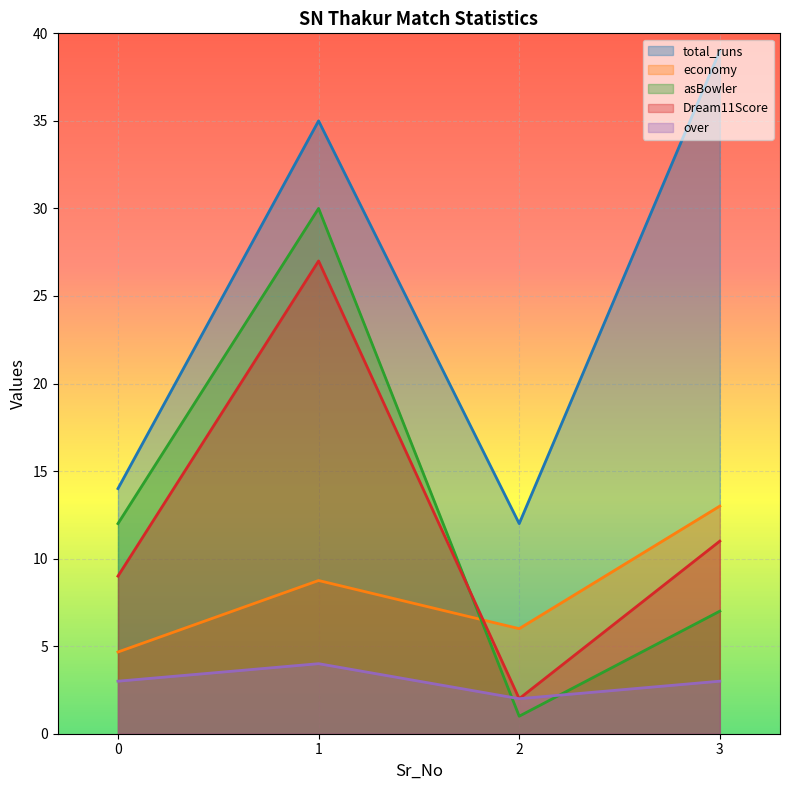

What value does the over series have at 3?

3.0